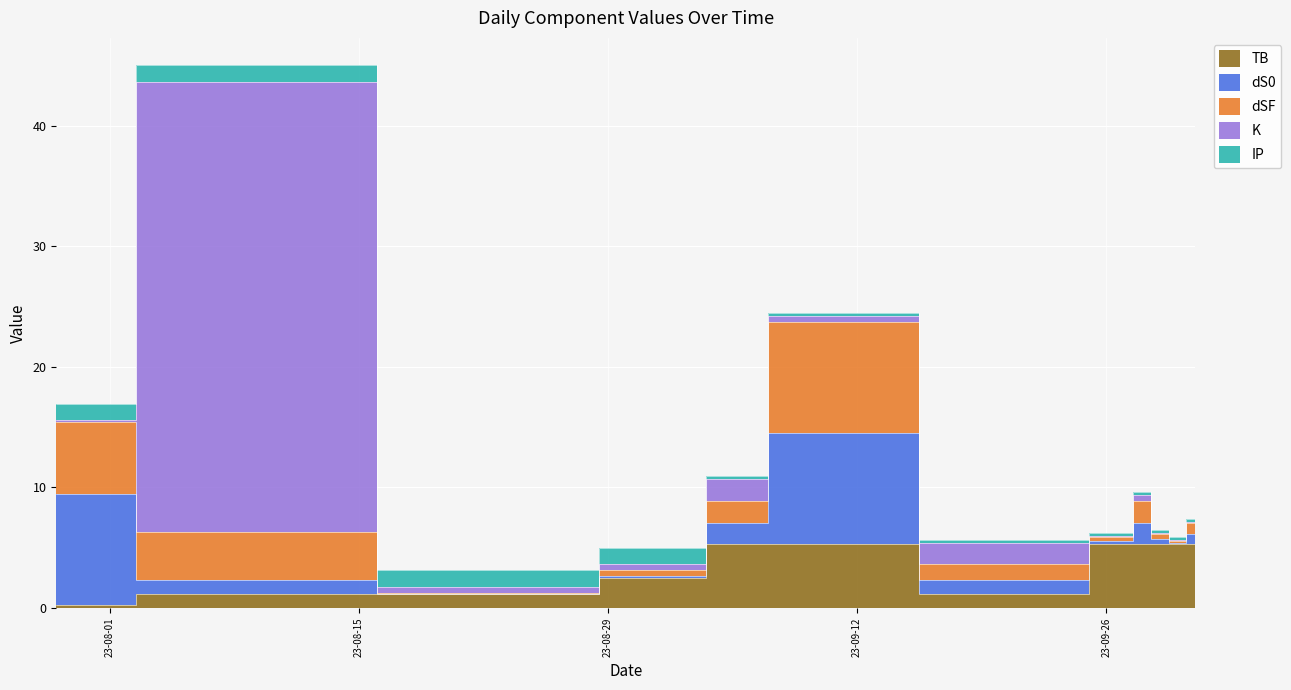

Is the value of IP at 2023-10-01 greater than the value of dS0 at 2023-09-29?

No